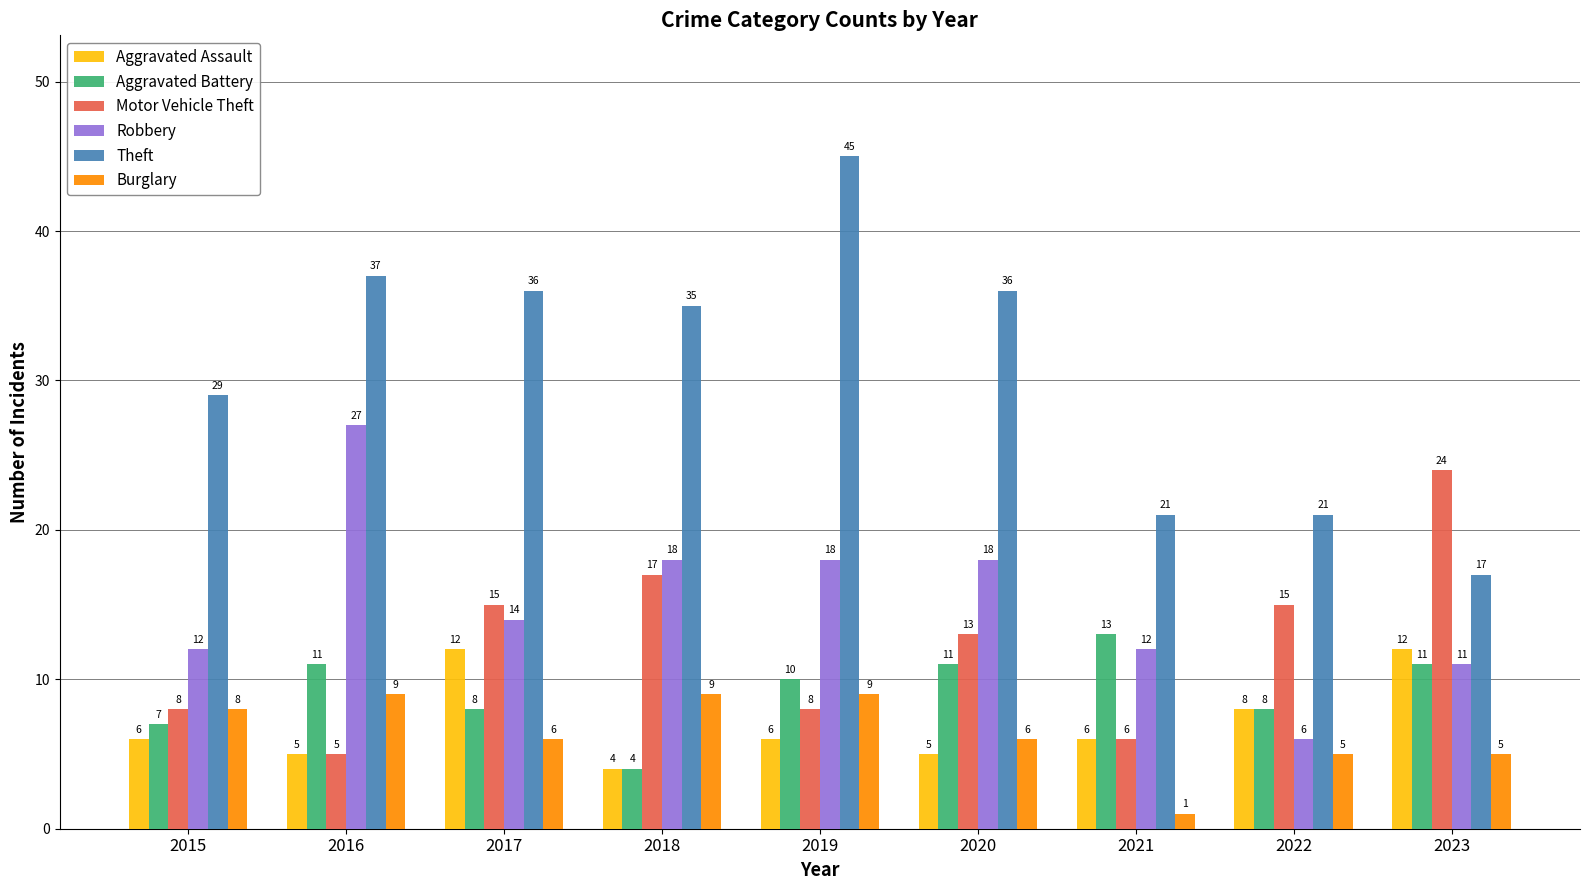

At 2019, list the series in order from largest to smallest.

Theft, Robbery, Aggravated Battery, Burglary, Motor Vehicle Theft, Aggravated Assault